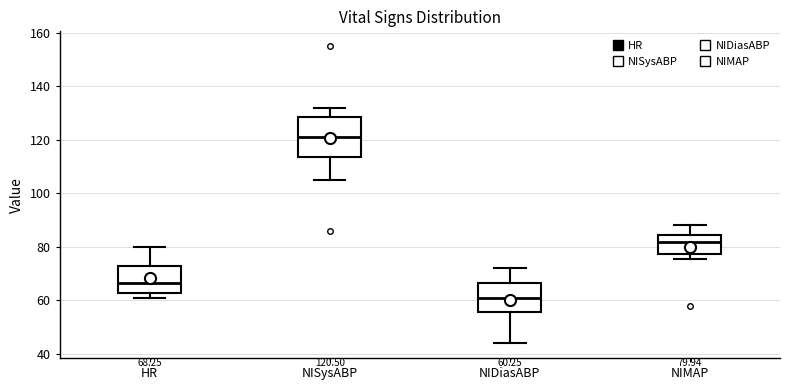

Which box is the tallest, from its lower edge to its upper edge?

NISysABP